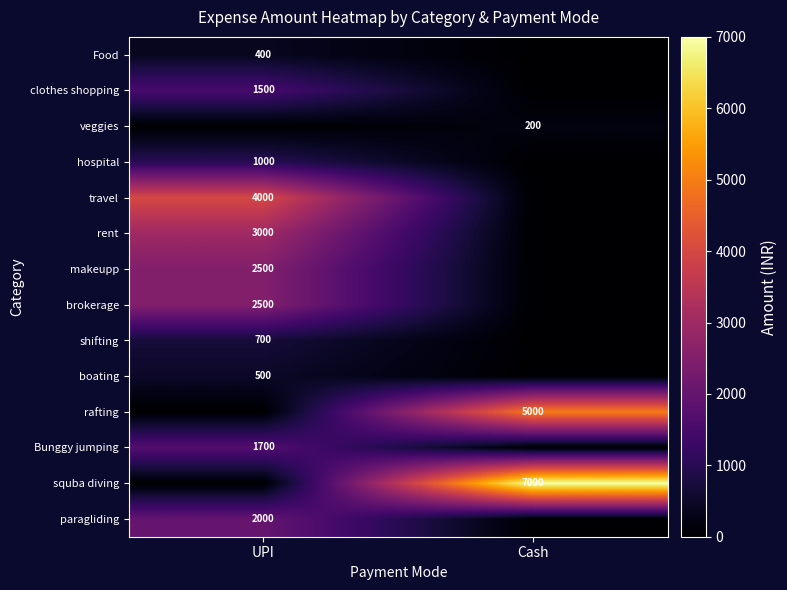

Is it true that boating equals 871 at UPI?

False